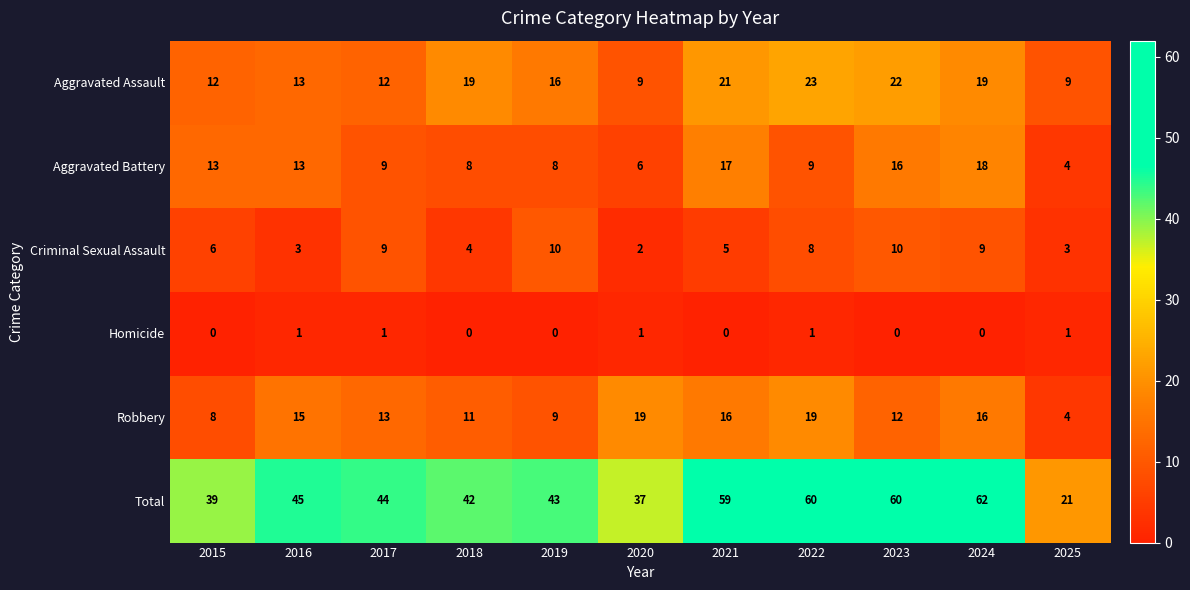

Which series changed the most between 2016 and 2024?

Total